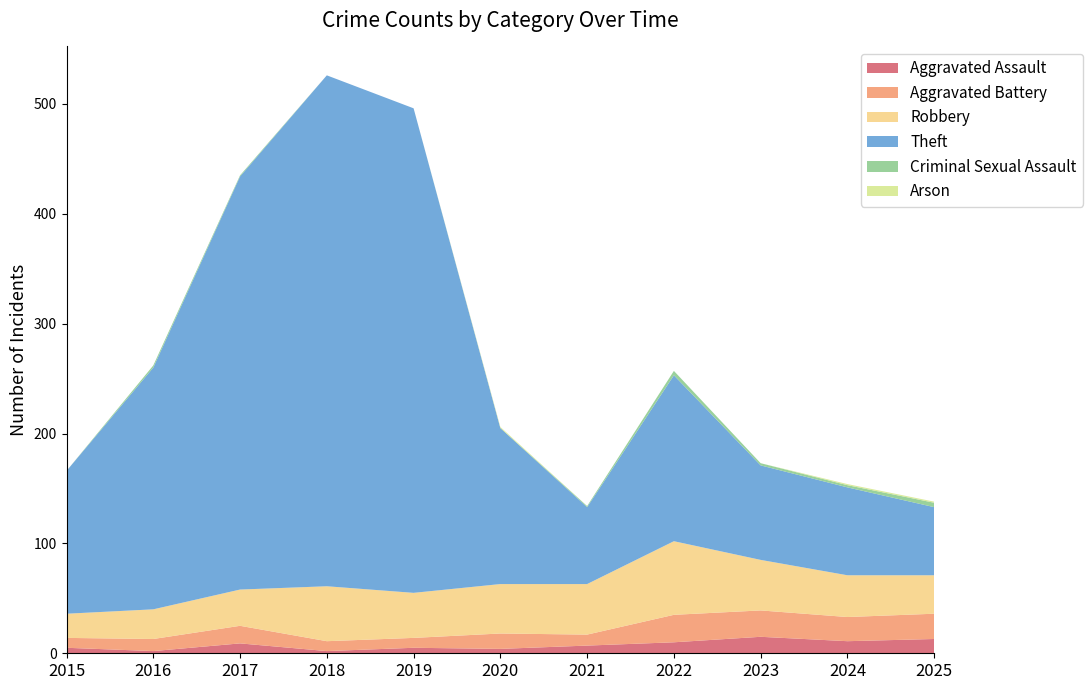

Reading left to right, what are all the values shown in this chart?

Aggravated Assault: 2015=5	2016=2	2017=9	2018=2	2019=5	2020=4	2021=7	2022=10	2023=15	2024=11	2025=13
Aggravated Battery: 2015=9	2016=11	2017=16	2018=9	2019=9	2020=14	2021=10	2022=25	2023=24	2024=22	2025=23
Robbery: 2015=22	2016=27	2017=33	2018=50	2019=41	2020=45	2021=46	2022=67	2023=46	2024=38	2025=35
Theft: 2015=130	2016=220	2017=376	2018=465	2019=441	2020=142	2021=70	2022=151	2023=86	2024=80	2025=62
Criminal Sexual Assault: 2015=0	2016=2	2017=1	2018=0	2019=0	2020=0	2021=1	2022=4	2023=2	2024=2	2025=4
Arson: 2015=0	2016=0	2017=0	2018=0	2019=0	2020=1	2021=0	2022=0	2023=0	2024=1	2025=1